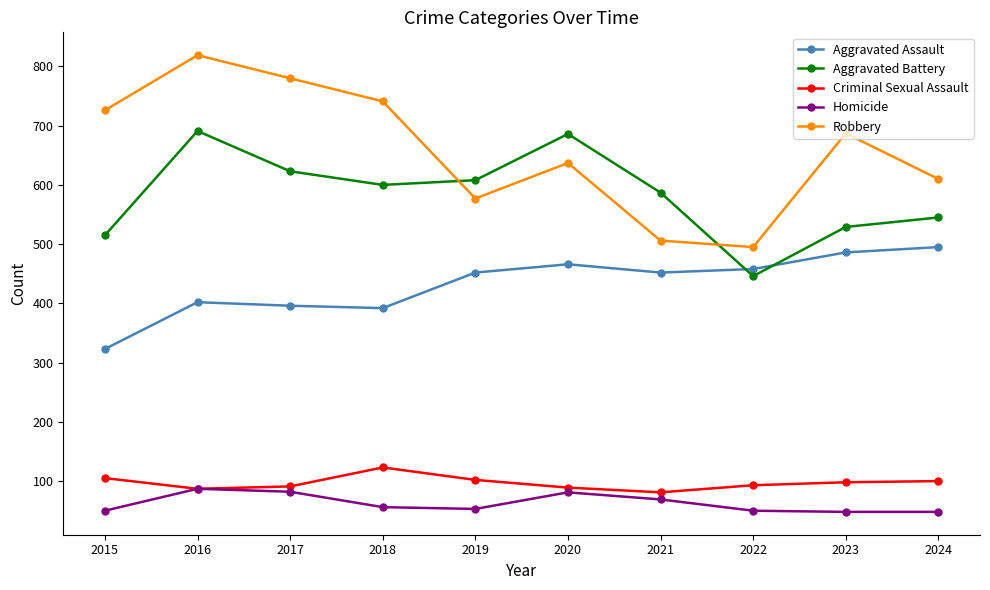

The value of Criminal Sexual Assault at 2017 is 91. True or false?

True